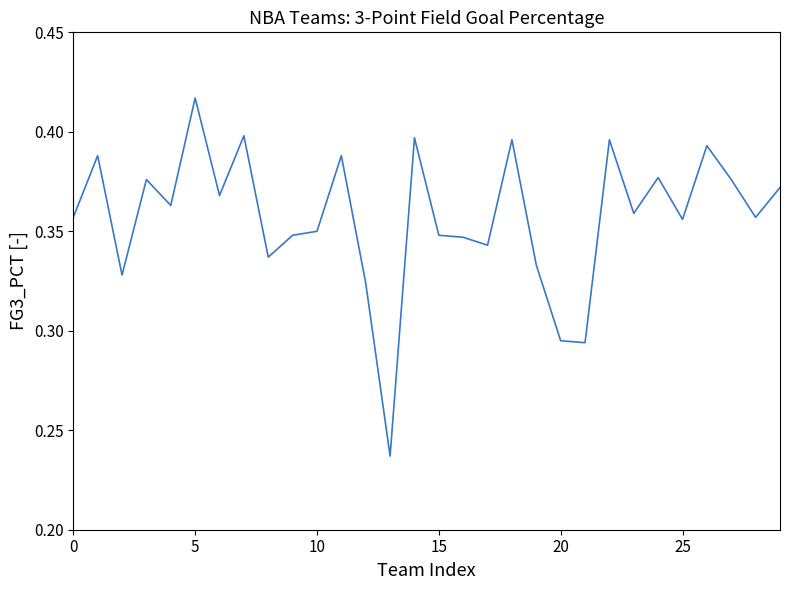

At which category does the chart reach its peak across all series?

5